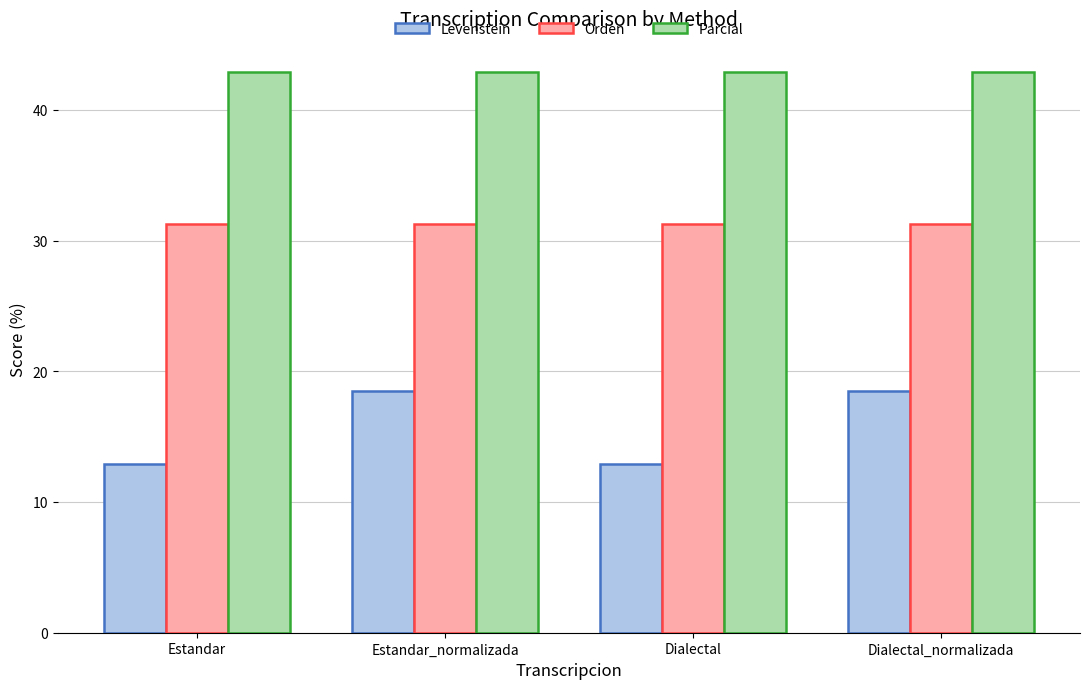

What is the difference between the highest and lowest values at Estandar_normalizada?

24.3